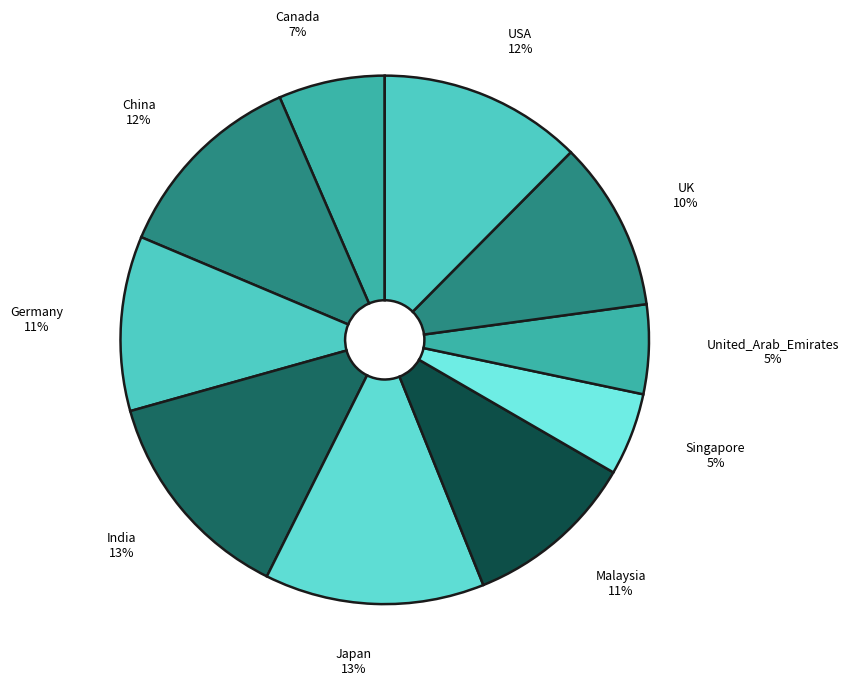

To the nearest percent, what is the difference between the largest and smallest slice percentages?

8%